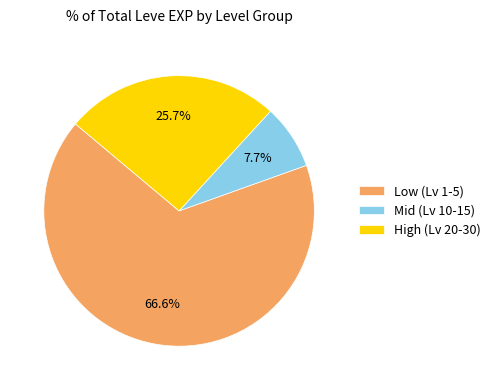

Count the number of slices in the pie.

3